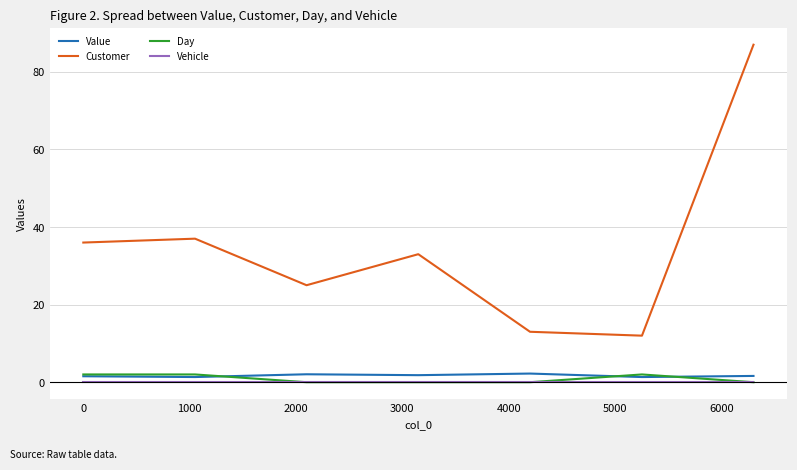

Is this an area chart (filled region under the line)?

No